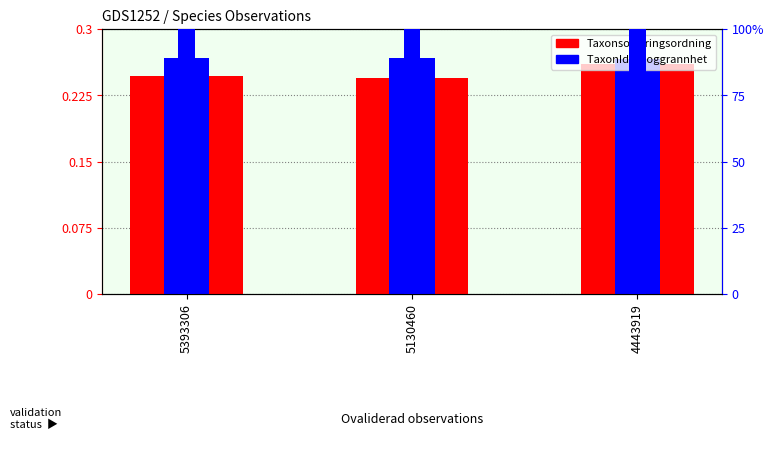

What is the average value of the Noggrannhet series?

100.0